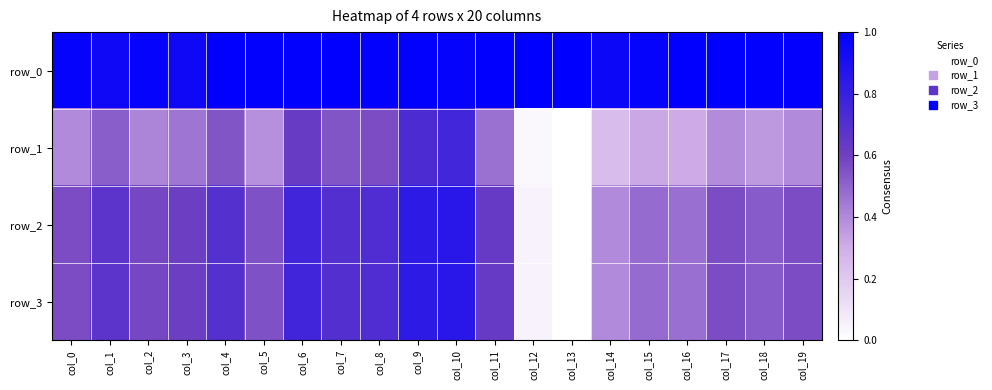

What is the sum of all row_1 values?

8.4